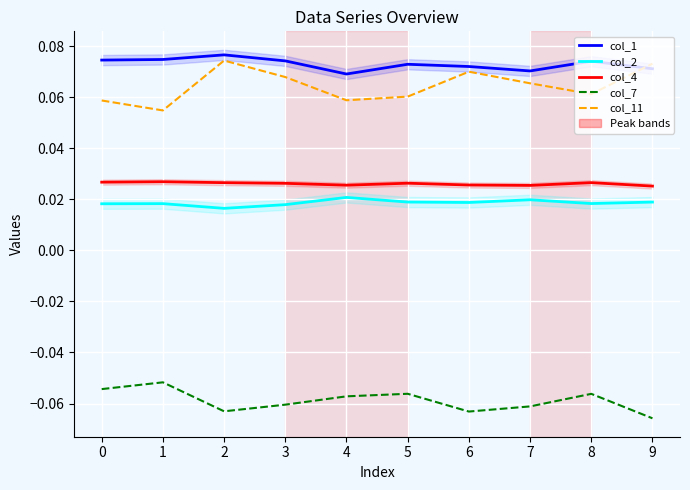

What is the maximum value shown in the chart?

0.1